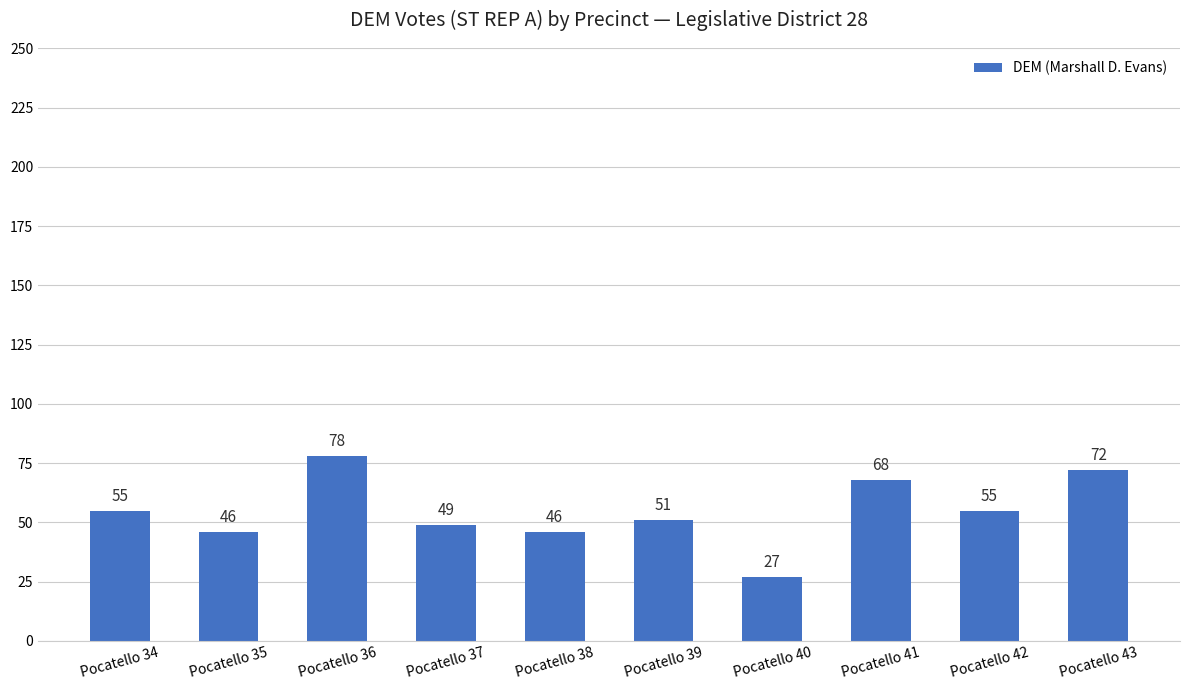

What is the value of the 10th bar from the left?

72